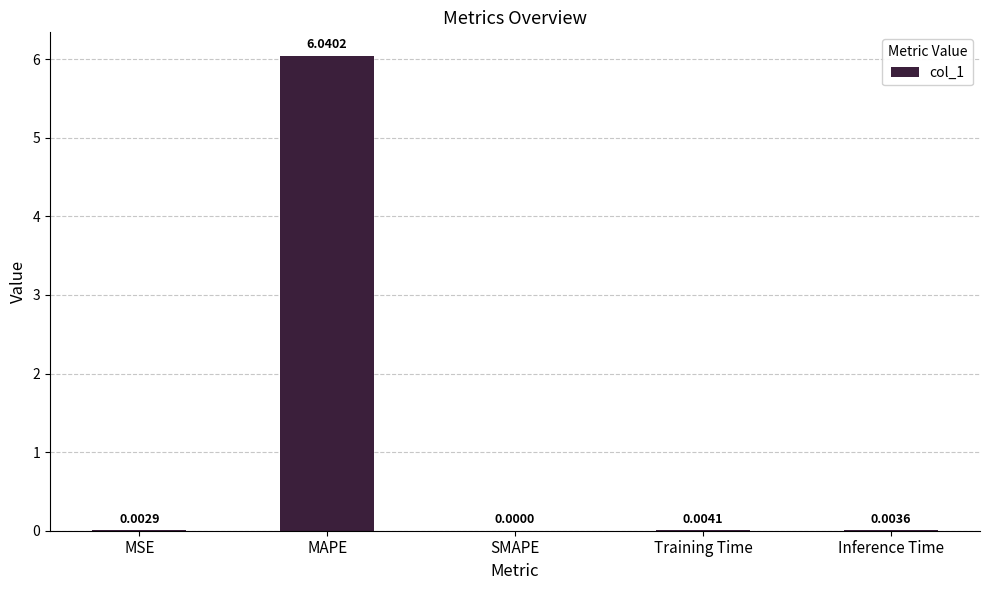

Does the chart contain stacked bars?

No